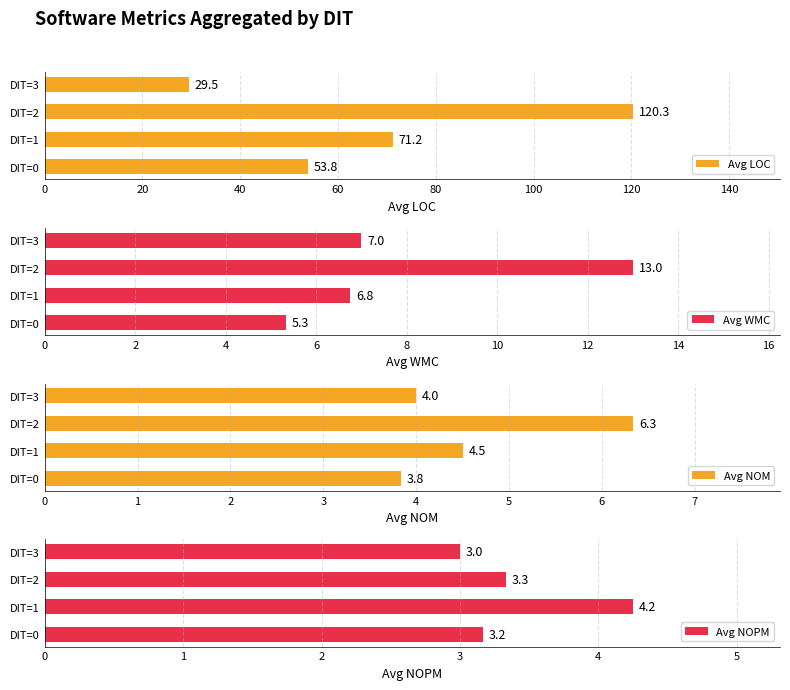

At which label is Avg LOC closest to 74?

DIT=1